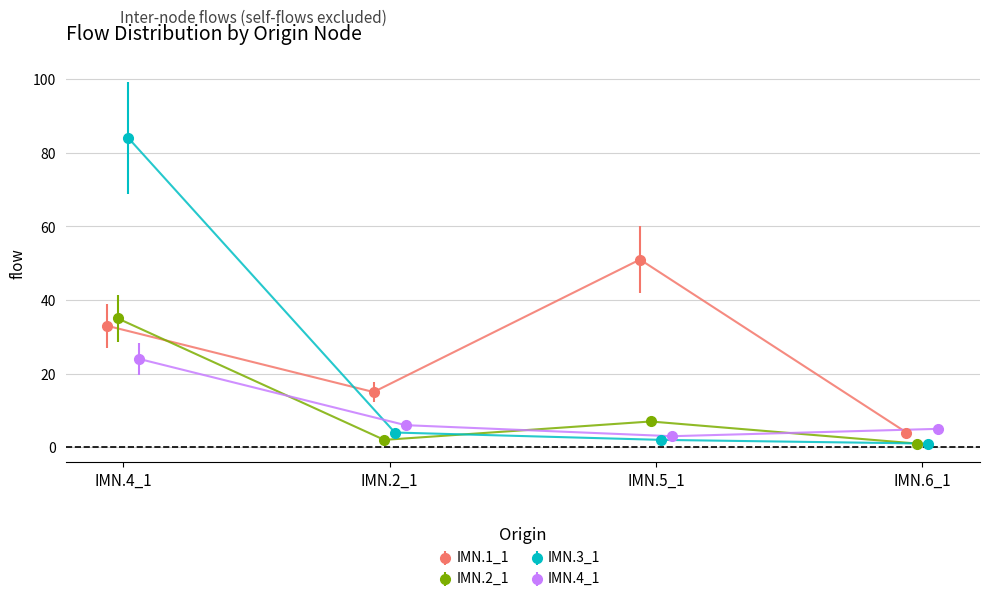

In IMN.4_1, how many points are lower than both neighbors (excluding endpoints)?

1